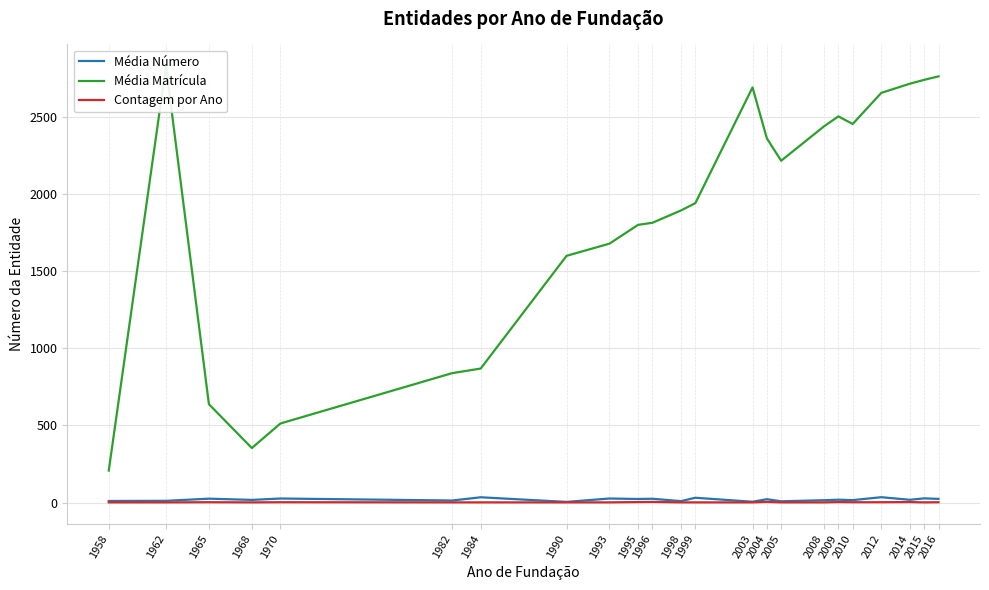

Reading left to right, transcribe all the data shown in this chart.

Média Número: 10.0	11.0	25.0	17.0	26.0	13.0	34.0	4.0	26.0	23.0	24.5	9.0	31.0	5.0	21.5	8.0	15.0	18.3	15.5	34.5	17.7	27.0	23.5
Média Matrícula: 207.0	2826.0	637.0	353.0	512.0	838.0	868.0	1598.0	1677.0	1798.7	1812.0	1892.0	1939.0	2689.0	2359.2	2214.0	2437.0	2501.3	2452.0	2653.5	2713.0	2738.0	2760.5
Contagem por Ano: 1.0	1.0	2.0	1.0	2.0	1.0	1.0	1.0	1.0	3.0	4.0	1.0	1.0	1.0	4.0	1.0	1.0	3.0	2.0	2.0	3.0	1.0	2.0